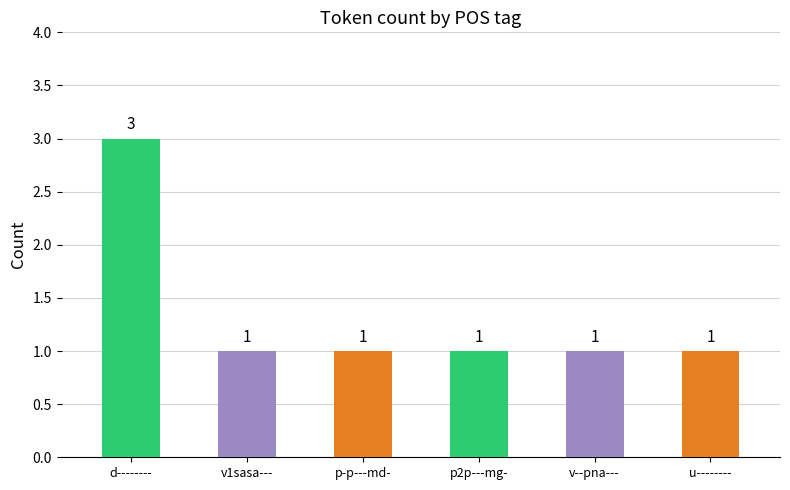

What is the label of the 4th bar from the right?

p-p---md-